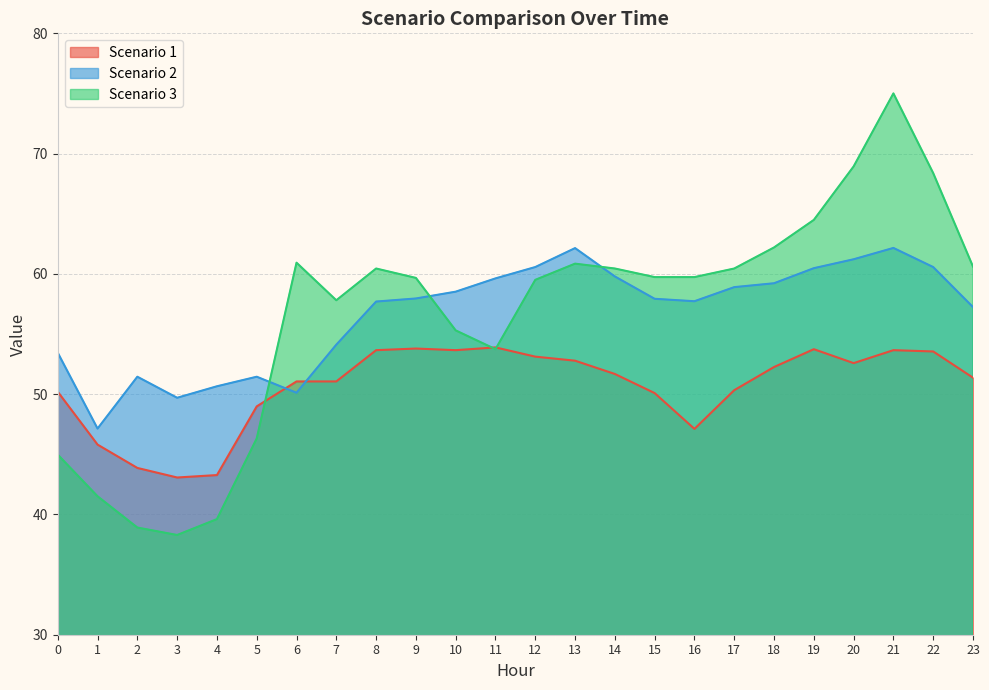

What is the approximate value of Scenario 3 at 0?

45.0